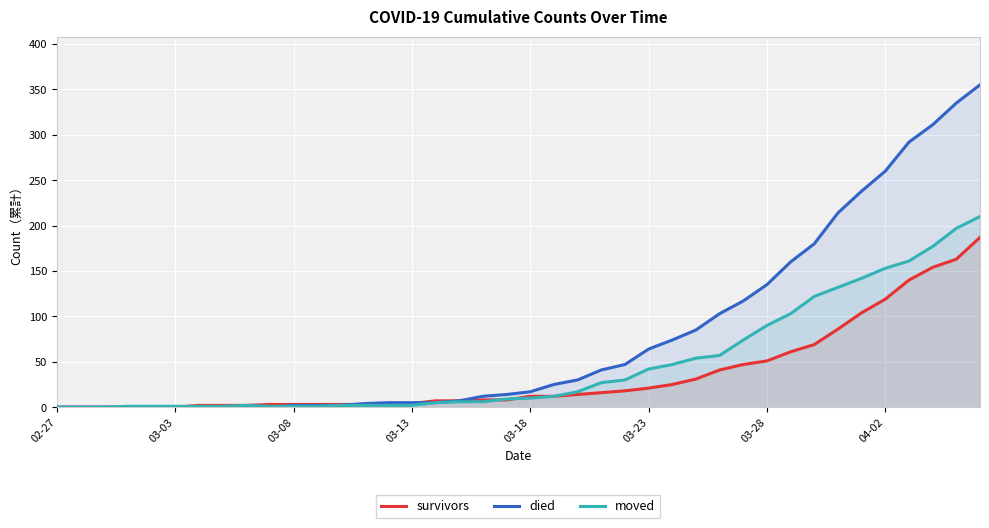

What is the sum of the died values at 27 and 31?

245